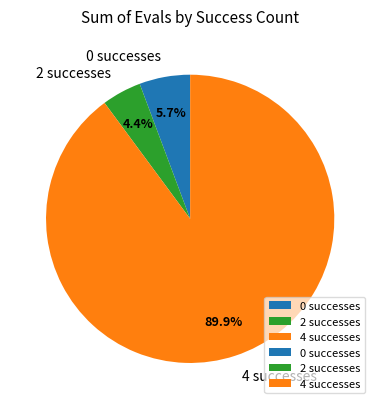

What is the largest slice in the pie chart?

4 successes